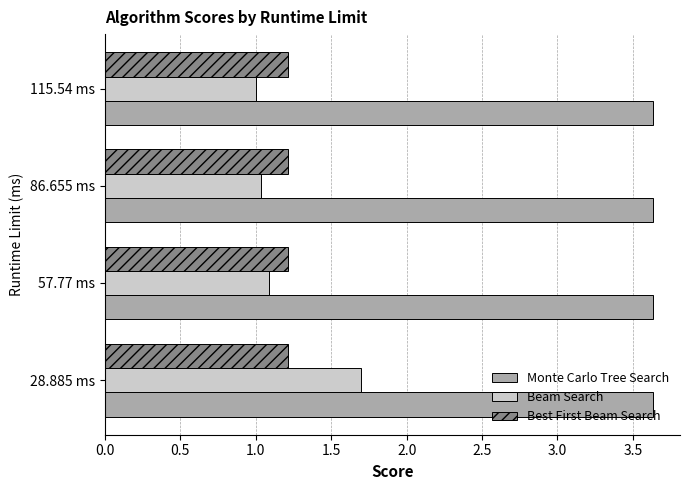

Which series has the largest total across all categories?

Monte Carlo Tree Search